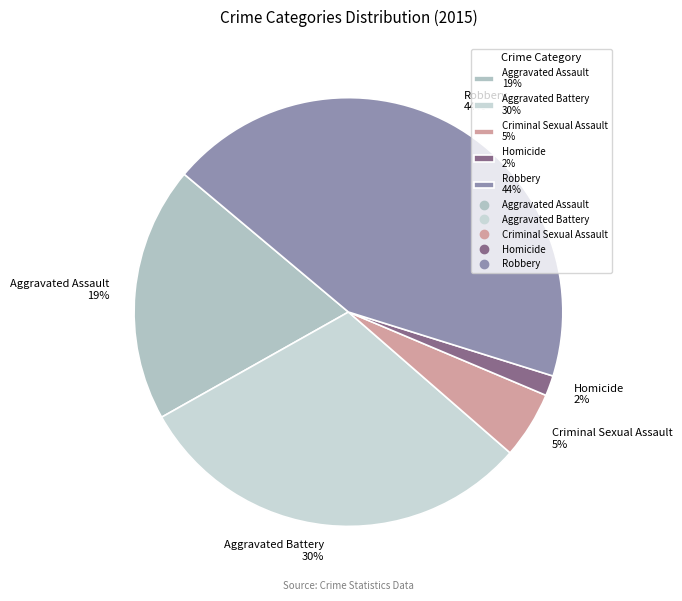

The Aggravated Assault slice represents 30% of the pie. True or false?

False